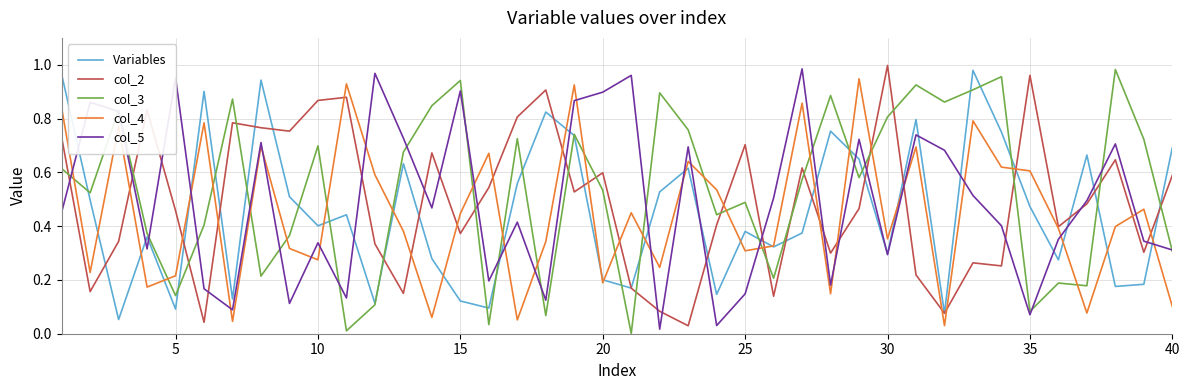

Which series has the largest total across all categories?

col_3